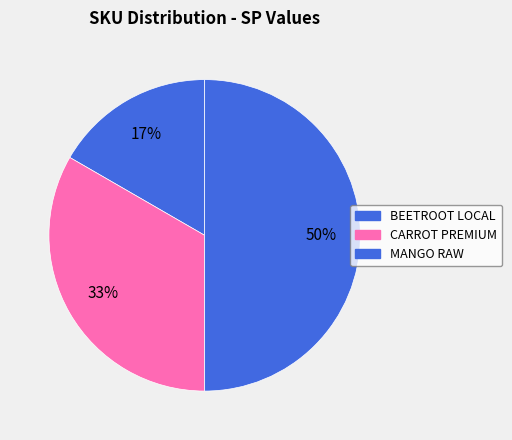

Is the sum of MANGO RAW and CARROT PREMIUM greater than half?

Yes